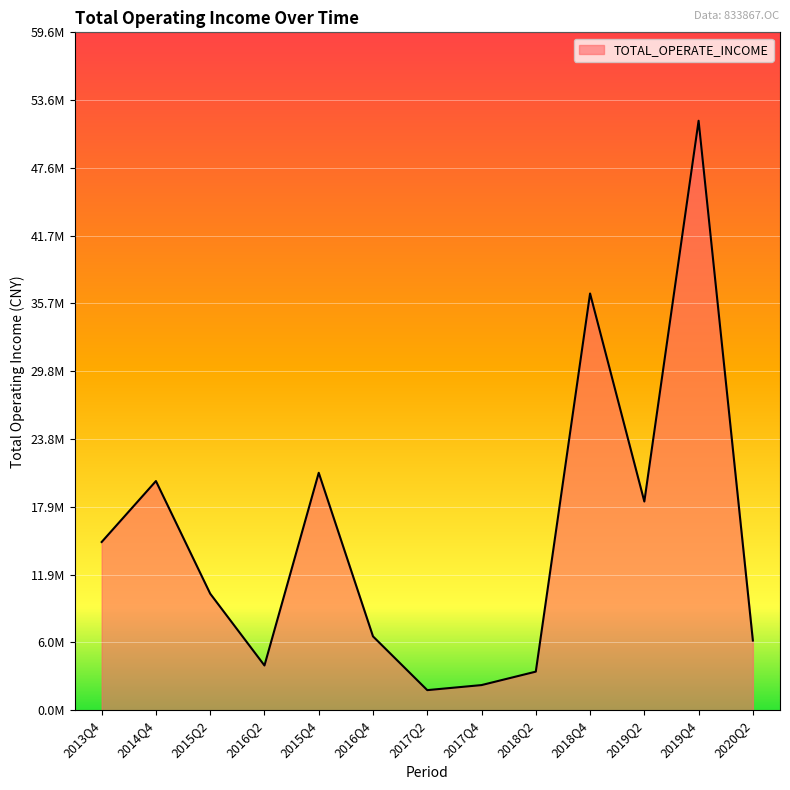

Is this an area chart (filled region under the line)?

Yes